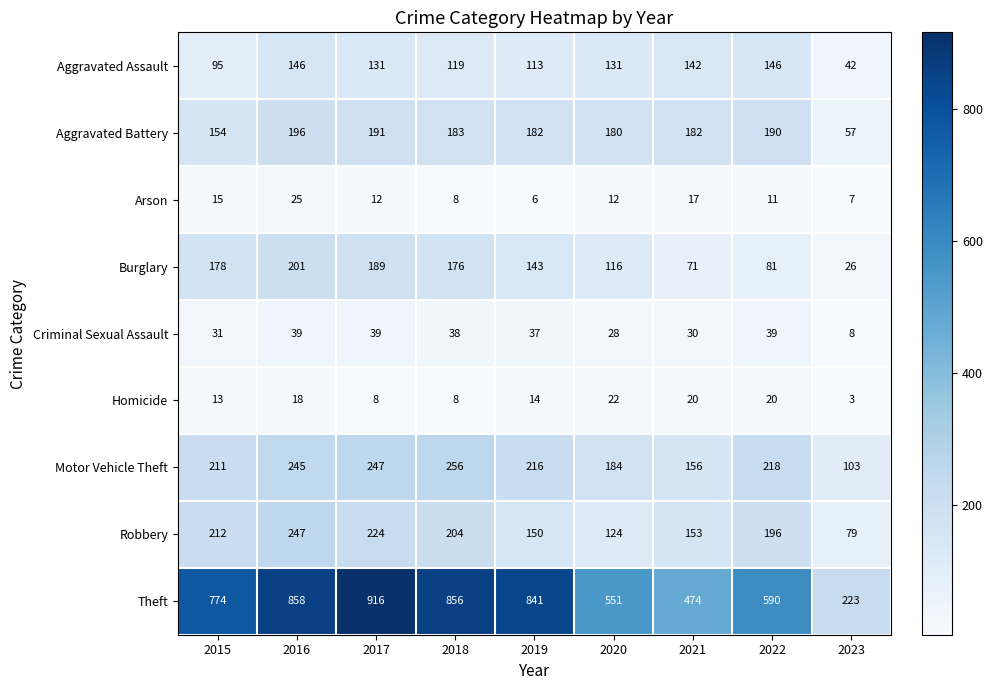

At which label does Aggravated Battery first exceed 182?

2016